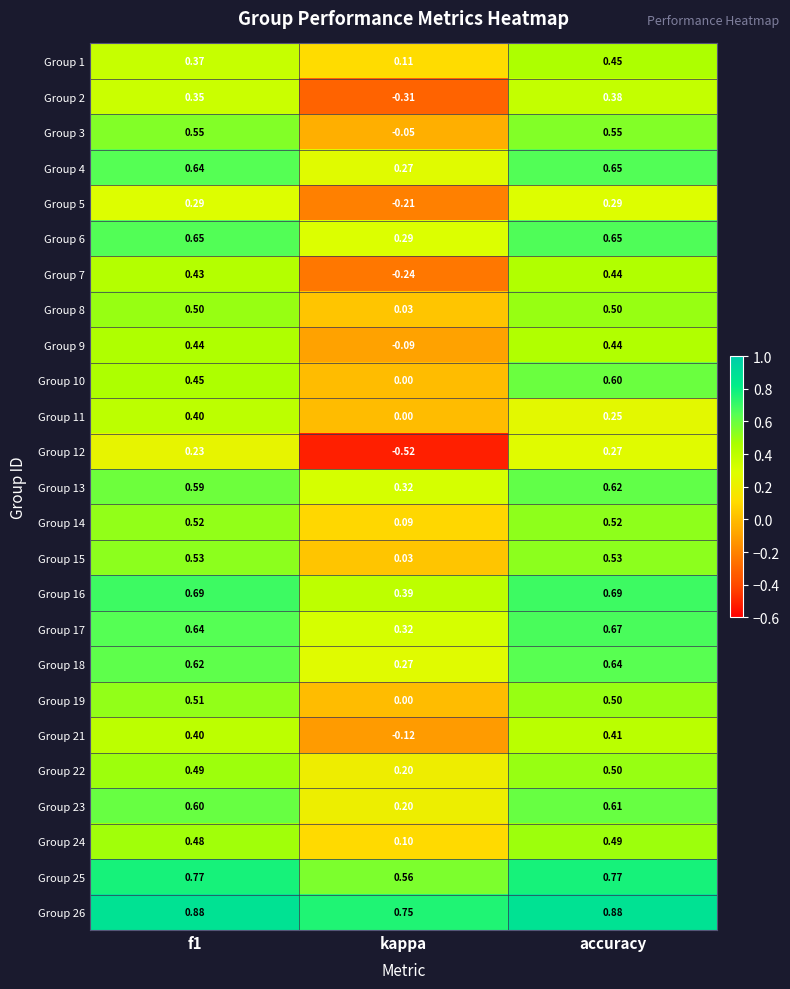

Which category has the highest value in the Group 23 series?

accuracy